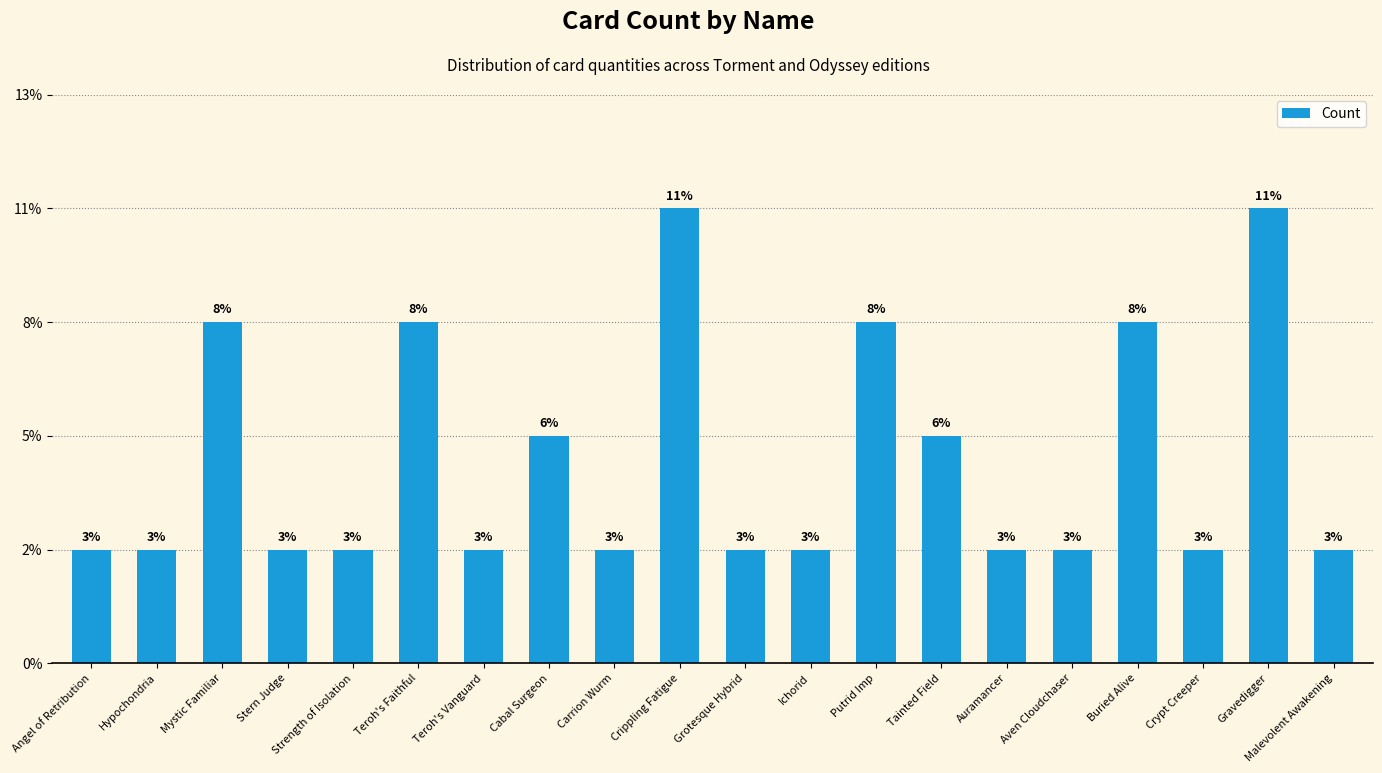

Are the bars horizontal?

No